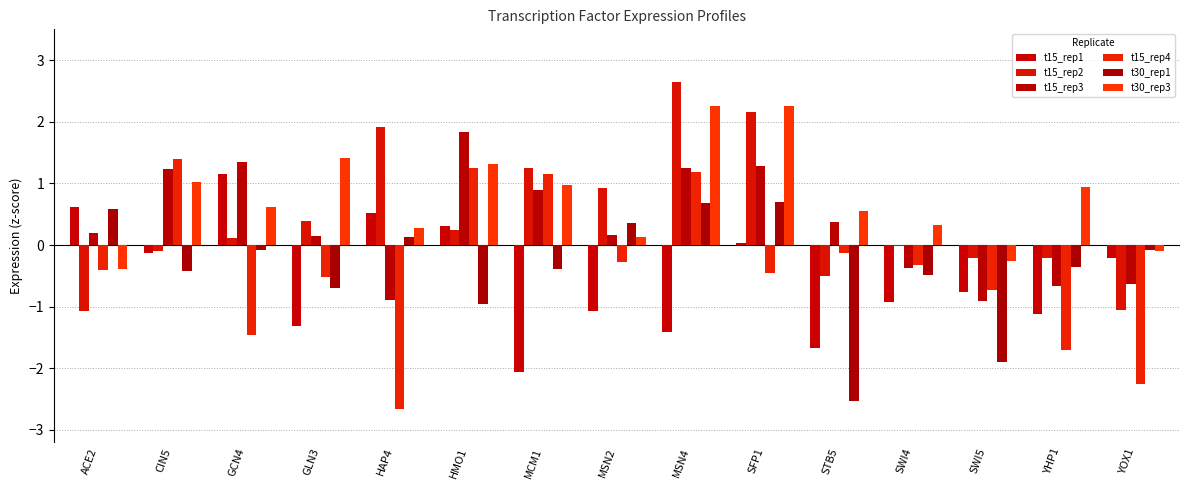

Where does the t30_rep1 series first go above 0?

ACE2